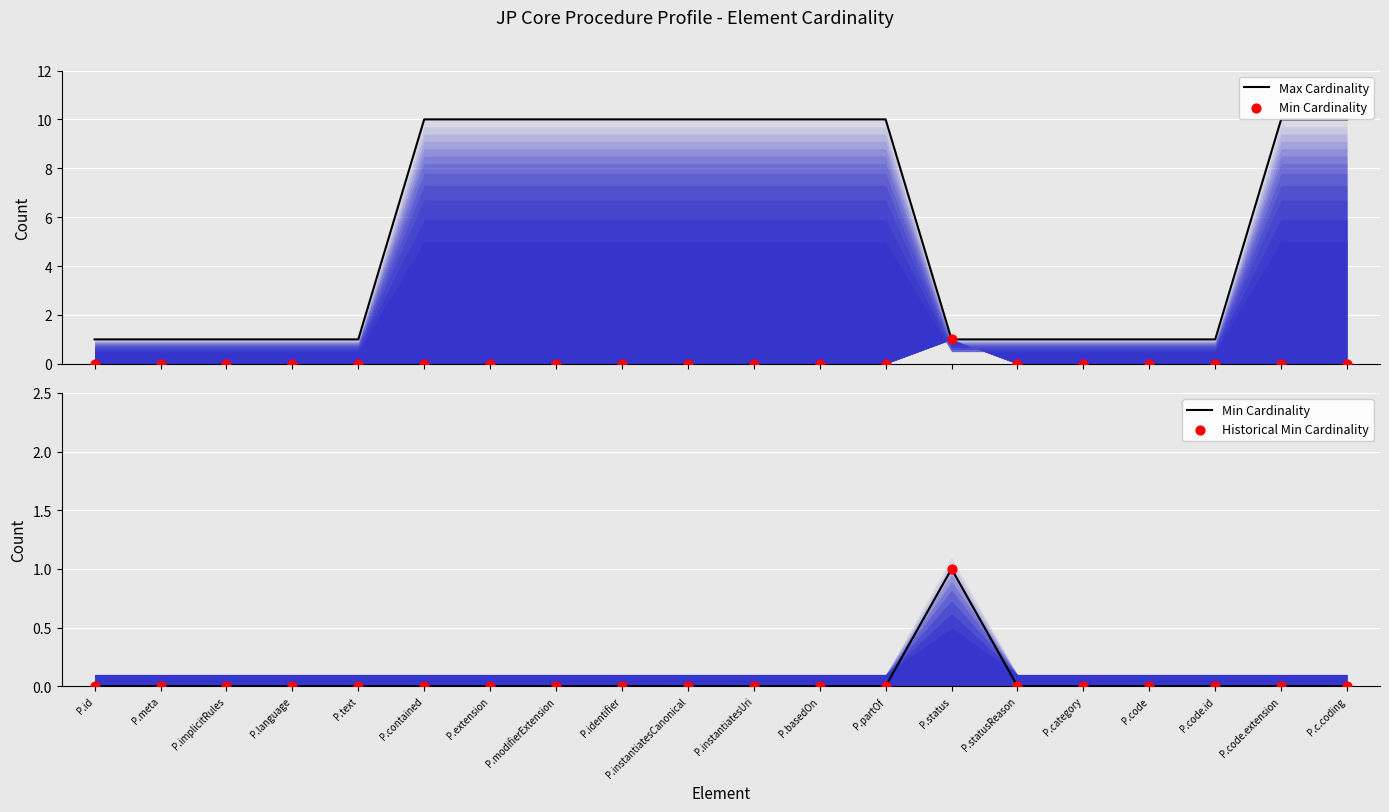

Which series has the largest total across all categories?

Max Cardinality